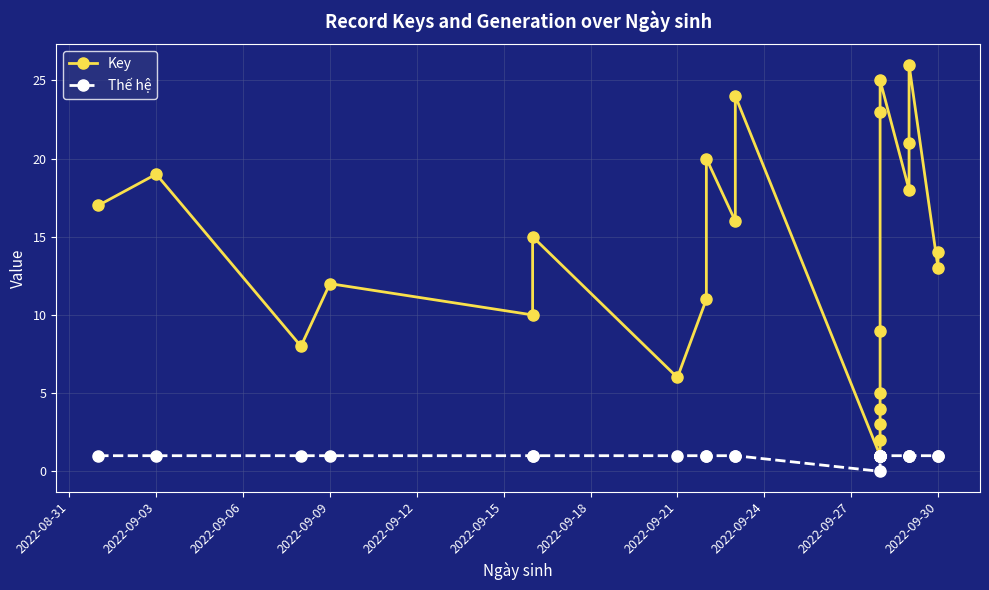

True or false: Thế hệ has more than 2 points higher than both neighbors.

False